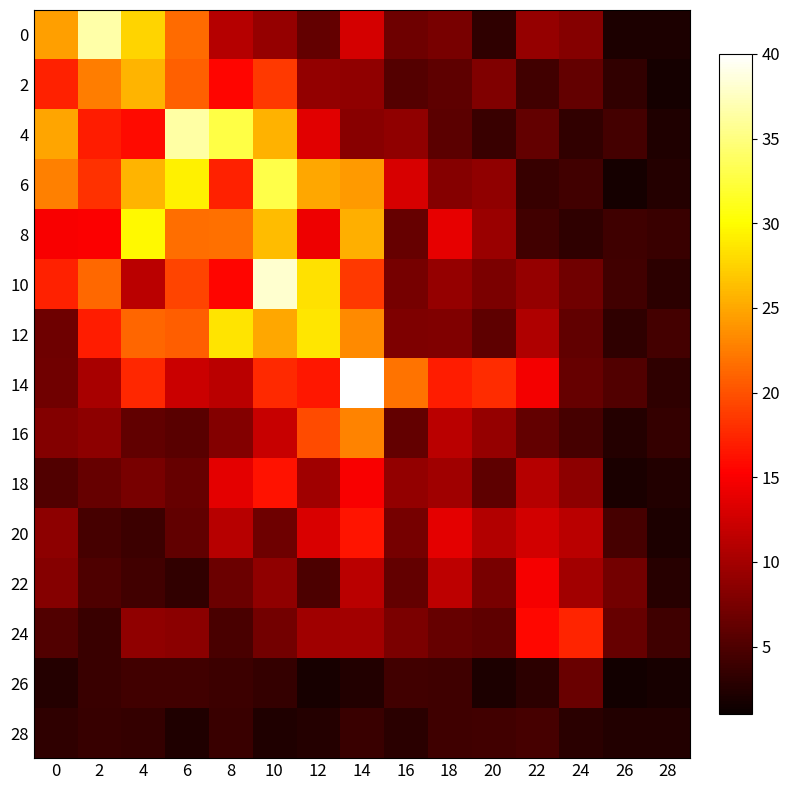

Rank the series at 6 from lowest to highest value.

28, 22, 26, 16, 20, 18, 24, 14, 10, 12, 2, 0, 8, 6, 4